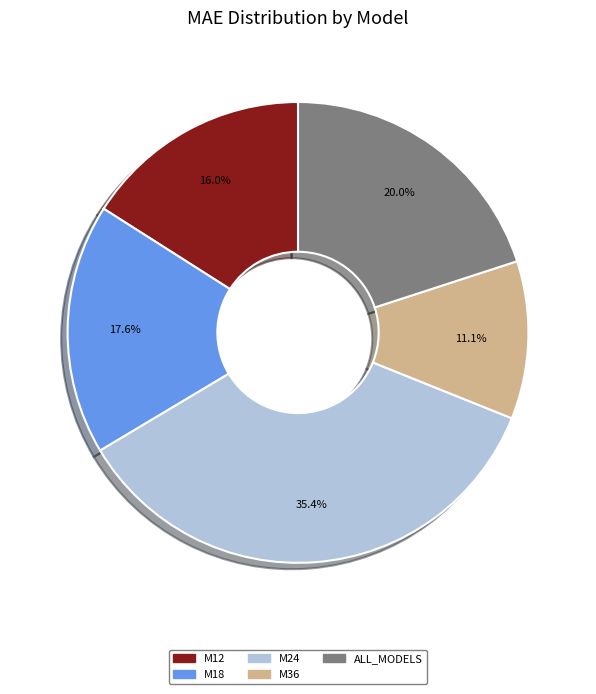

Which slice is the smallest?

M36